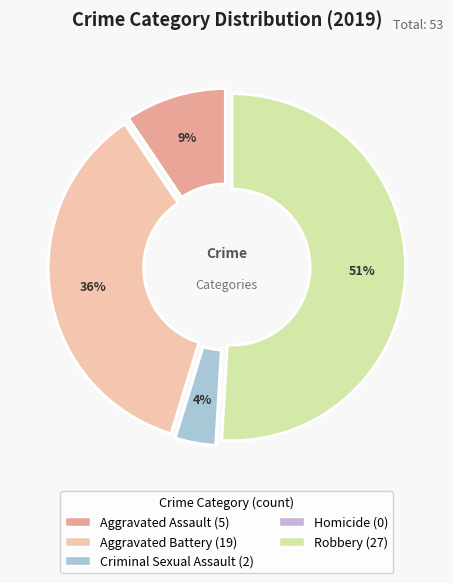

Rank the categories by value from highest to lowest.

Robbery, Aggravated Battery, Aggravated Assault, Criminal Sexual Assault, Homicide